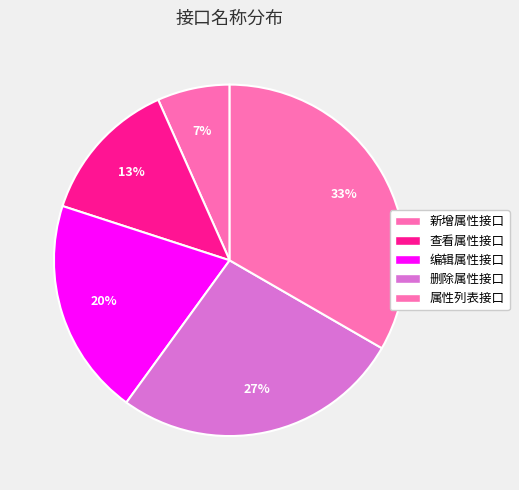

What percentage do 查看属性接口 and 属性列表接口 together represent?

46.7%